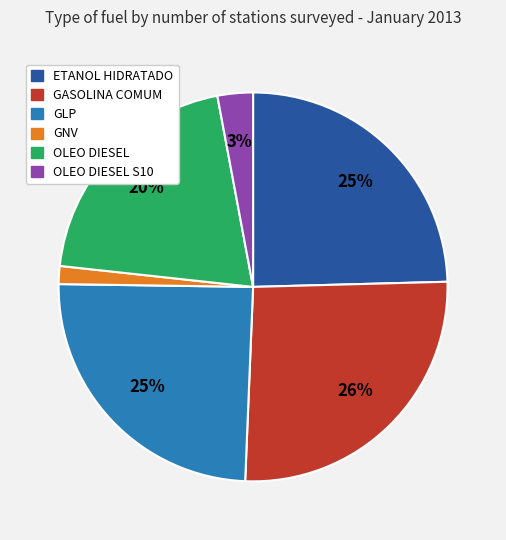

To the nearest percent, what is the average slice percentage?

17%